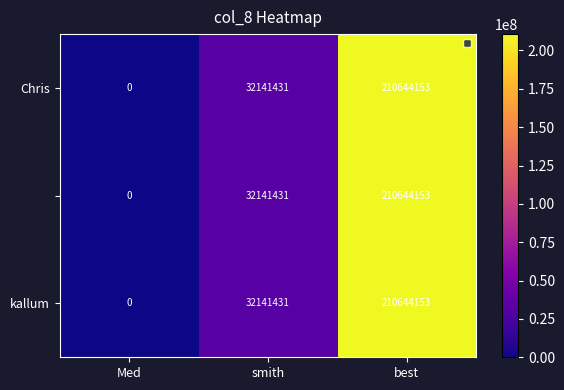

At which category is the sum across all series the highest?

best